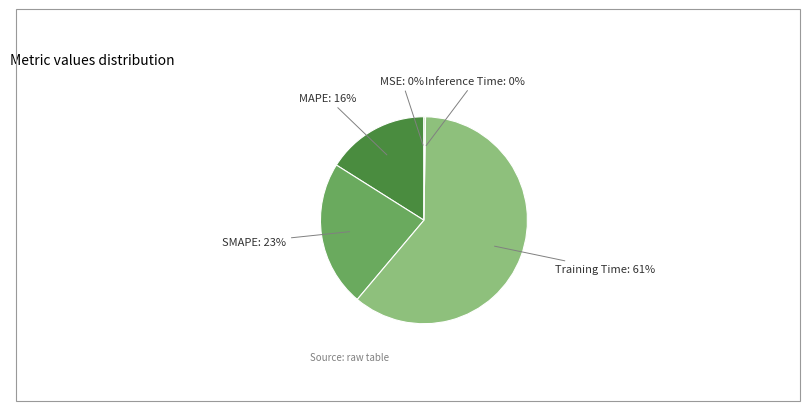

Which category has the biggest portion of the pie?

Training Time